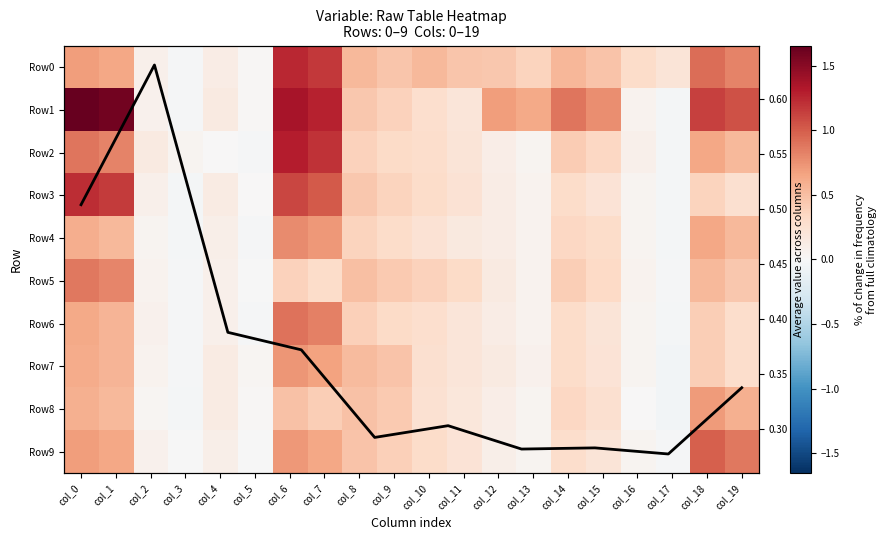

How many categories are shown in the chart?

20